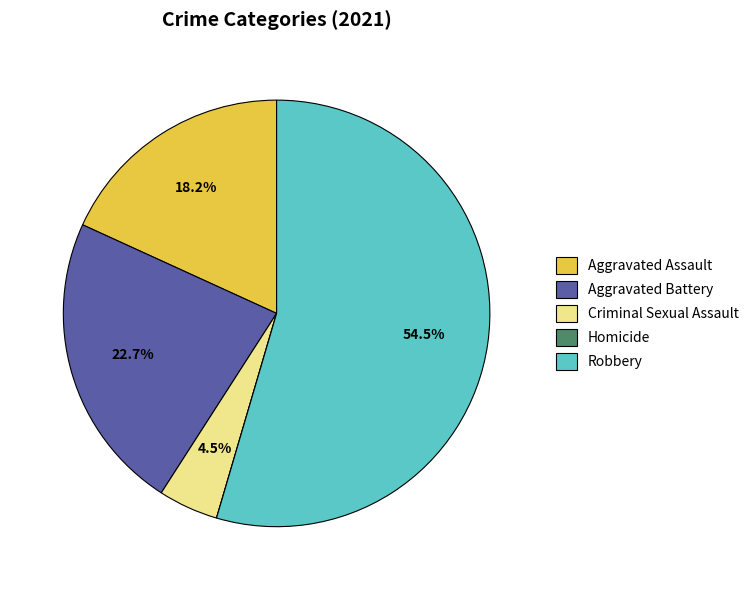

What is the largest slice in the pie chart?

Robbery